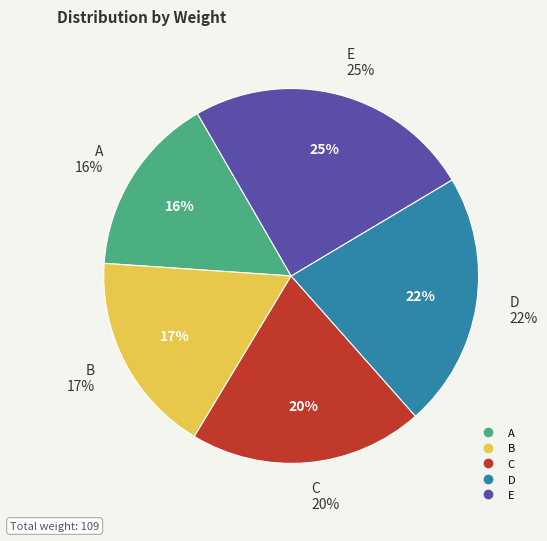

To the nearest percent, what portion does A represent?

16%